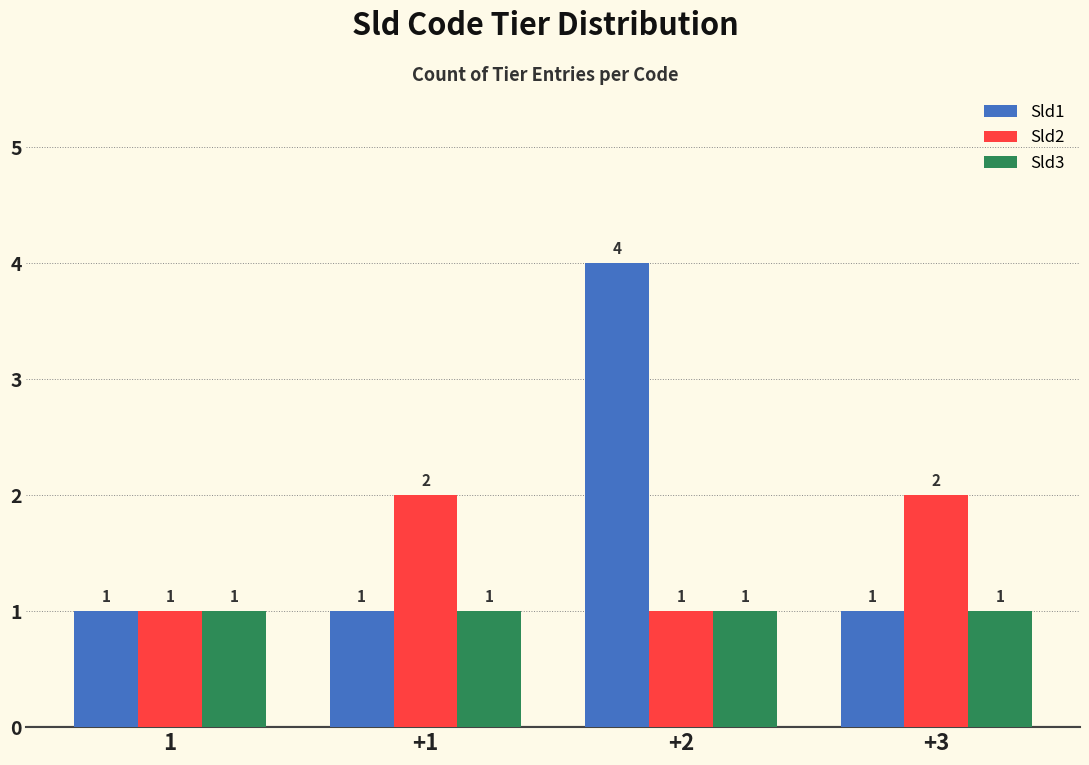

Is the value of Sld2 at +1 greater than the value of Sld3 at +2?

Yes